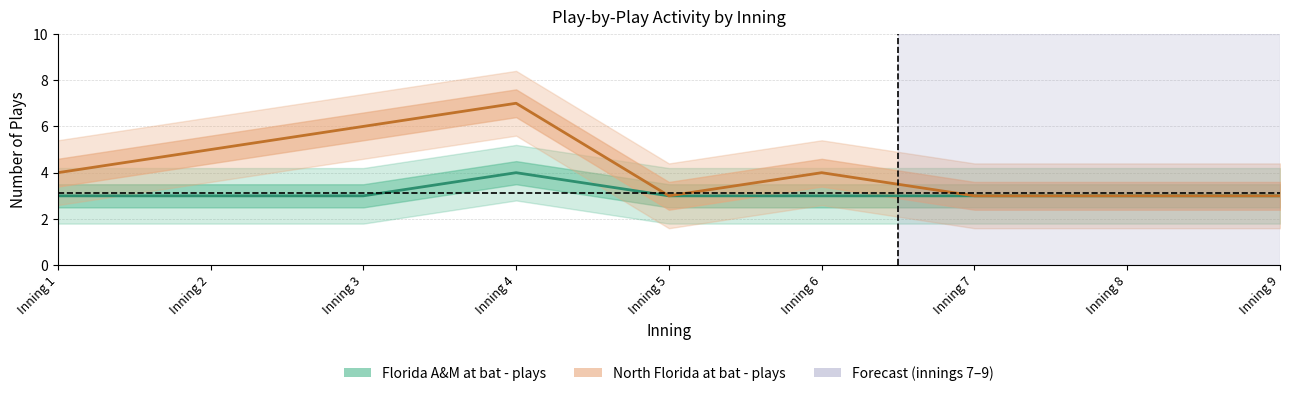

At which label is North Florida at bat - plays closest to 5?

Inning 2